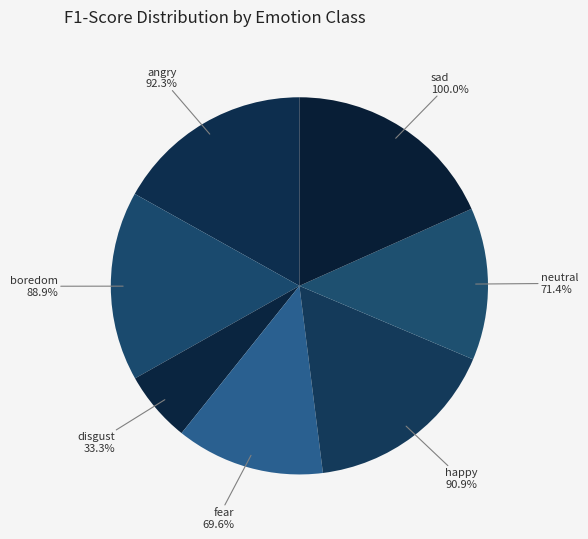

Does happy account for over 50% of the chart?

No